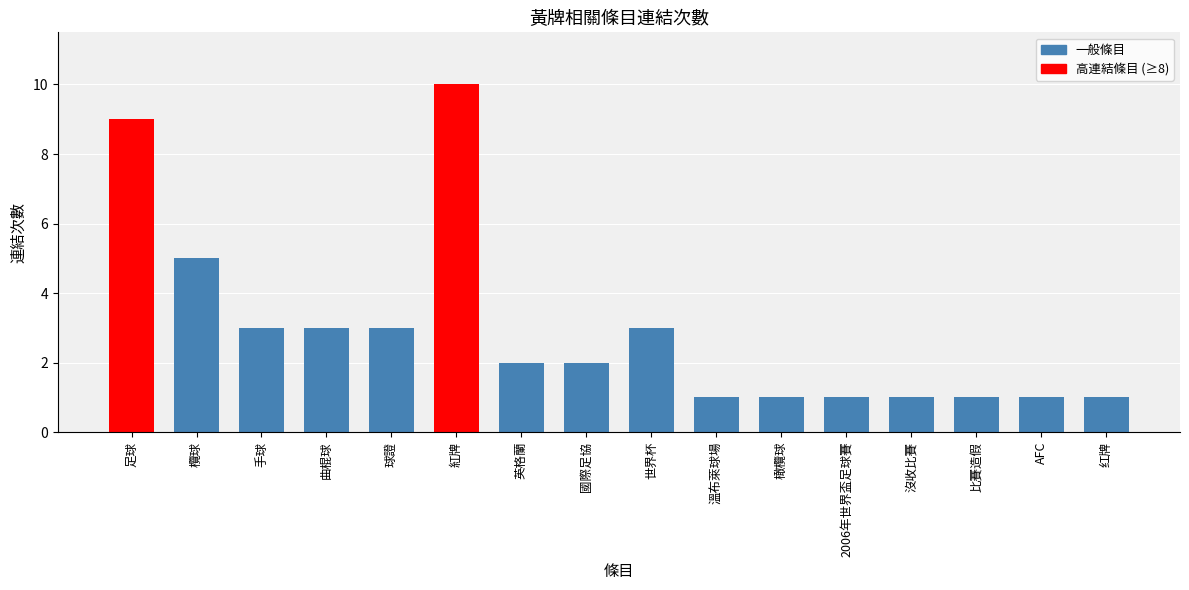

At which category does the chart reach its peak across all series?

紅牌